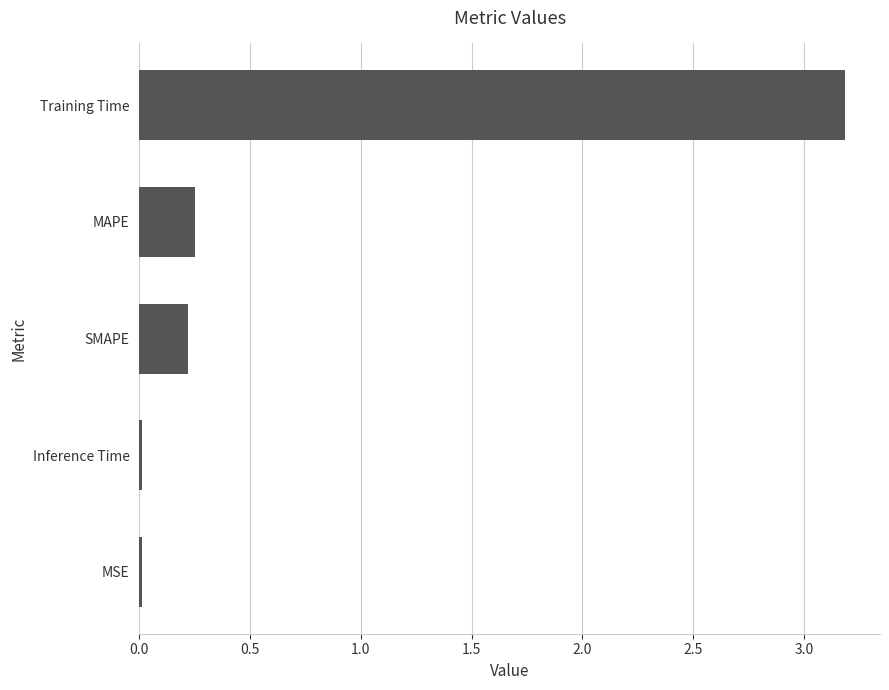

What is the change in value from MAPE to Training Time?

+2.9